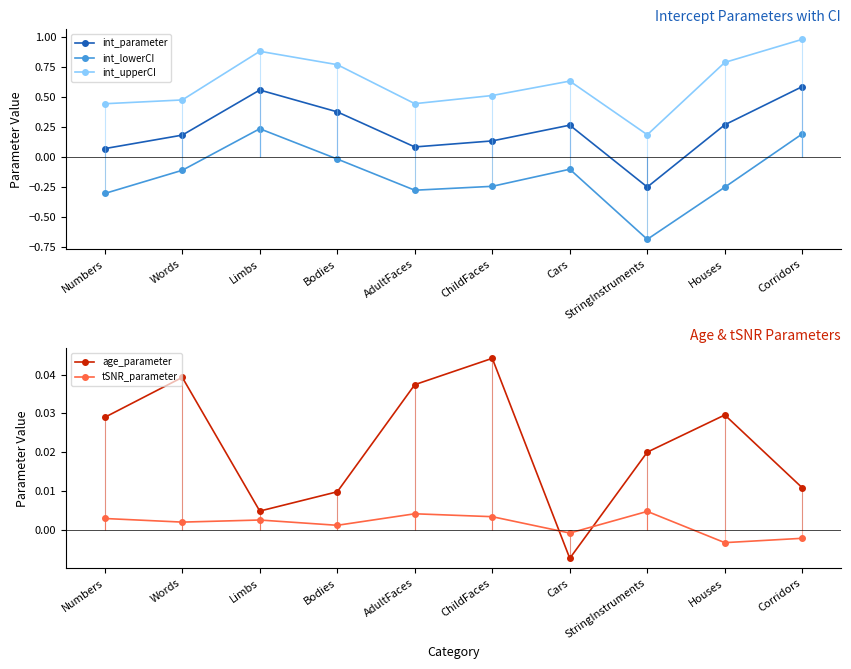

What is the total value across all series at Words?

0.6